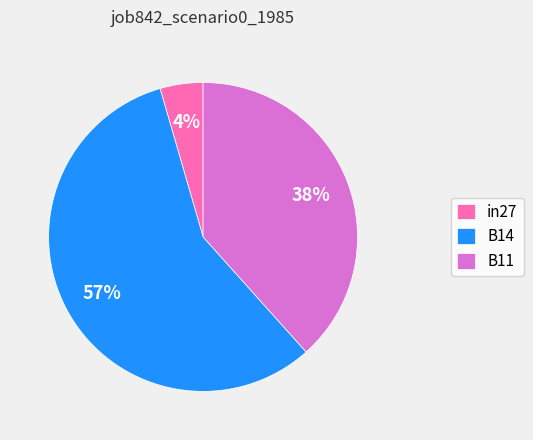

To the nearest percent, what portion does in27 represent?

4%